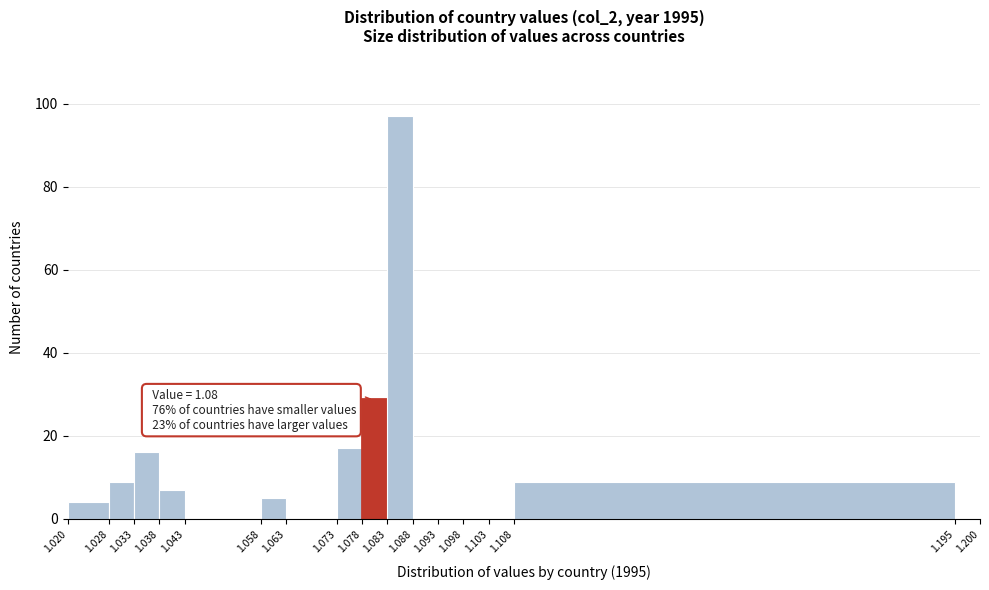

Over which range of the x-axis is the bar tallest?

1.083 to 1.088